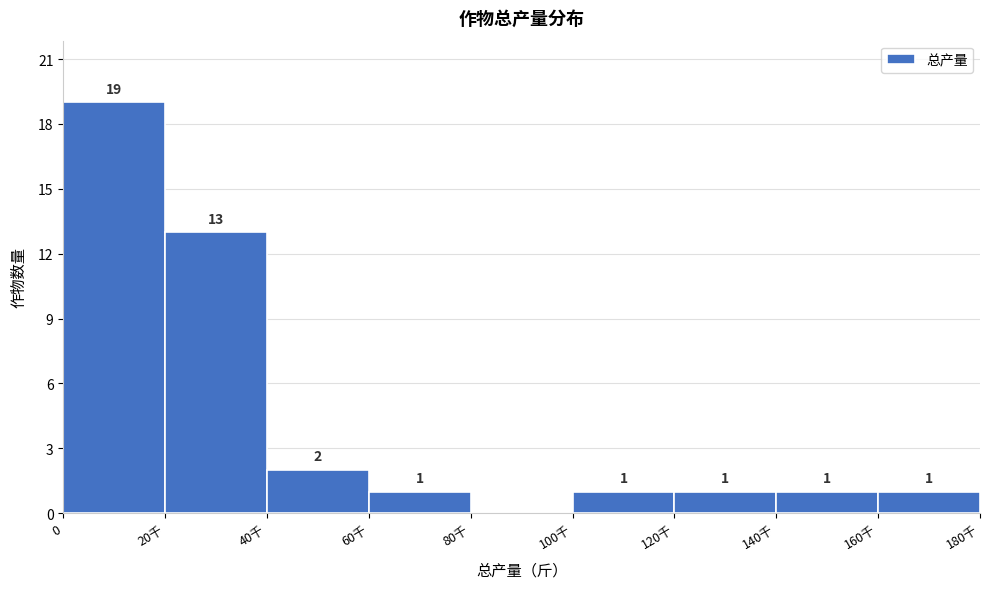

Reading left to right, list all the values displayed in this chart.

0=19	20千=13	40千=2	60千=1	80千=0	100千=1	120千=1	140千=1	160千=1